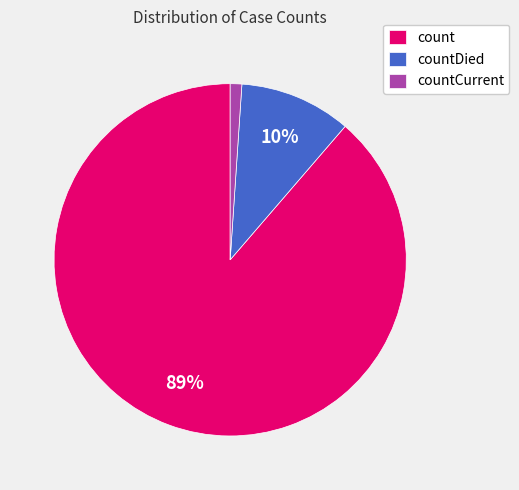

Does countCurrent account for over 50% of the chart?

No